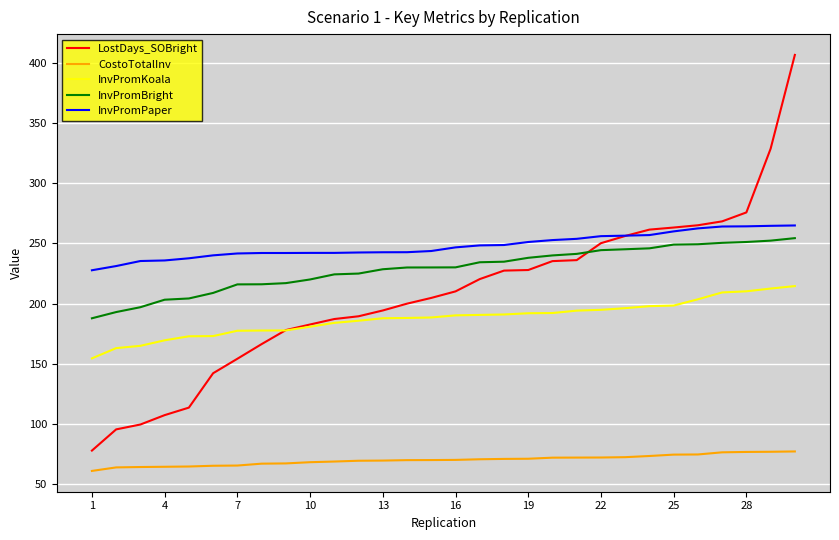

Which series has the widest spread of values?

LostDays_SOBright